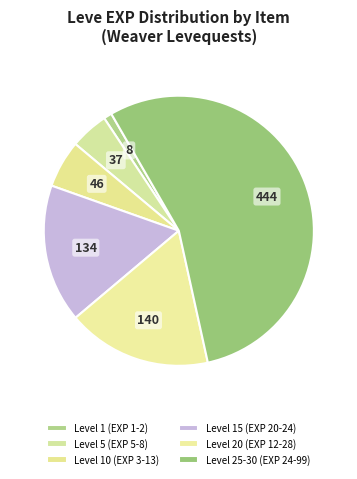

Count the number of slices in the pie.

6